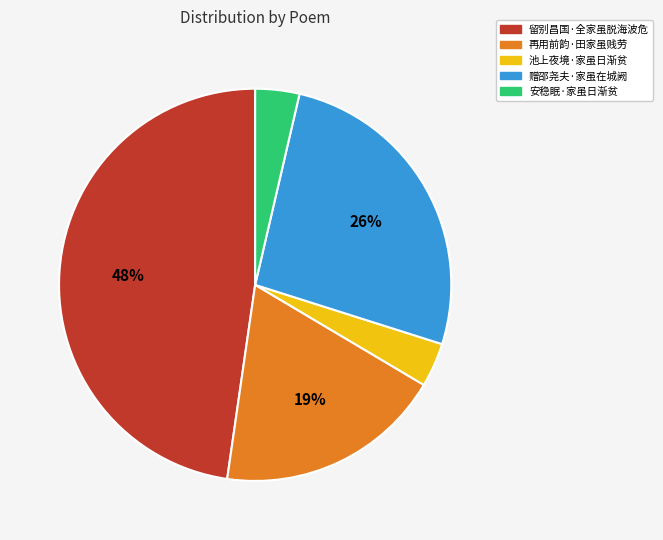

Which slice is the largest?

留别昌国·全家虽脱海波危